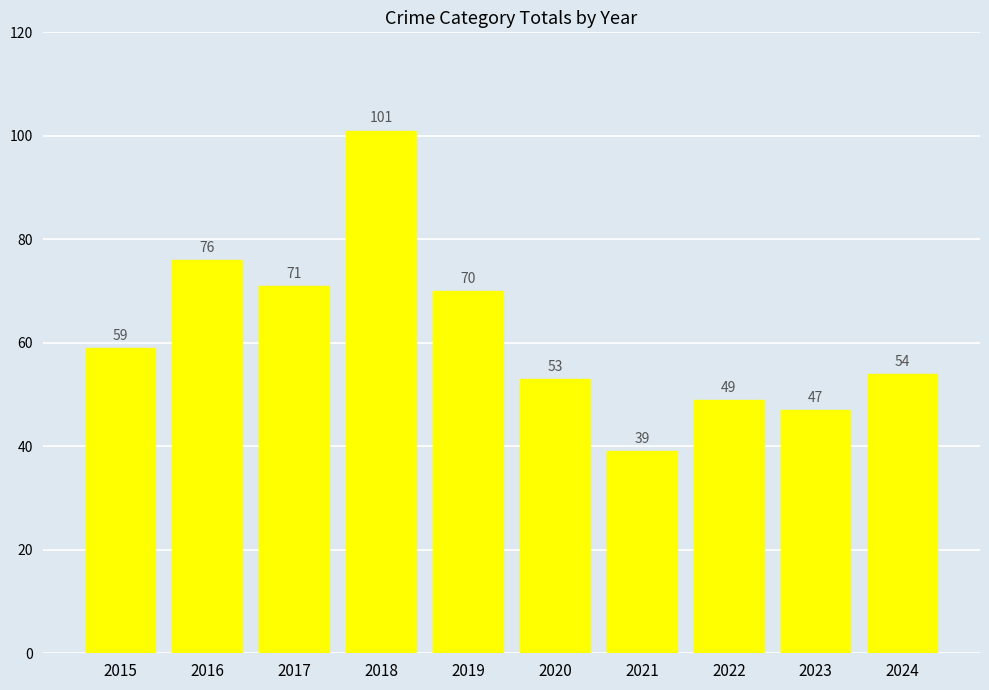

List the labels in order of value, smallest first.

2021, 2023, 2022, 2020, 2024, 2015, 2019, 2017, 2016, 2018